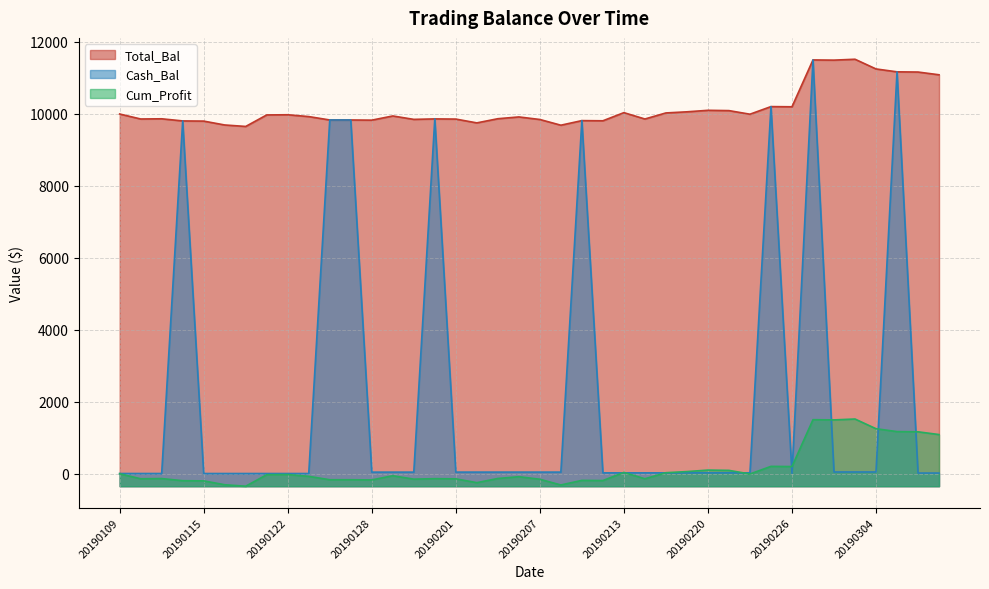

What is the sum of all Total_Bal values?

405893.1